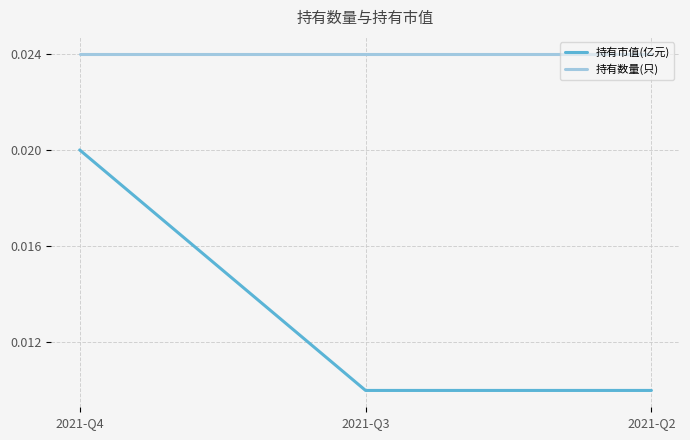

At which category is the sum across all series the highest?

2021-Q4